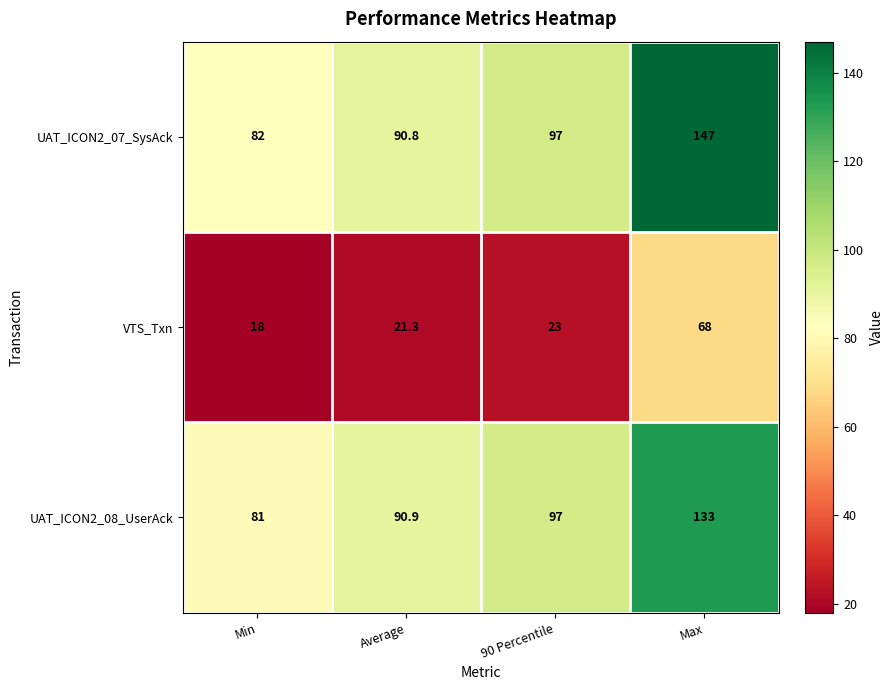

Which series changed the most between Min and Average?

UAT_ICON2_08_UserAck